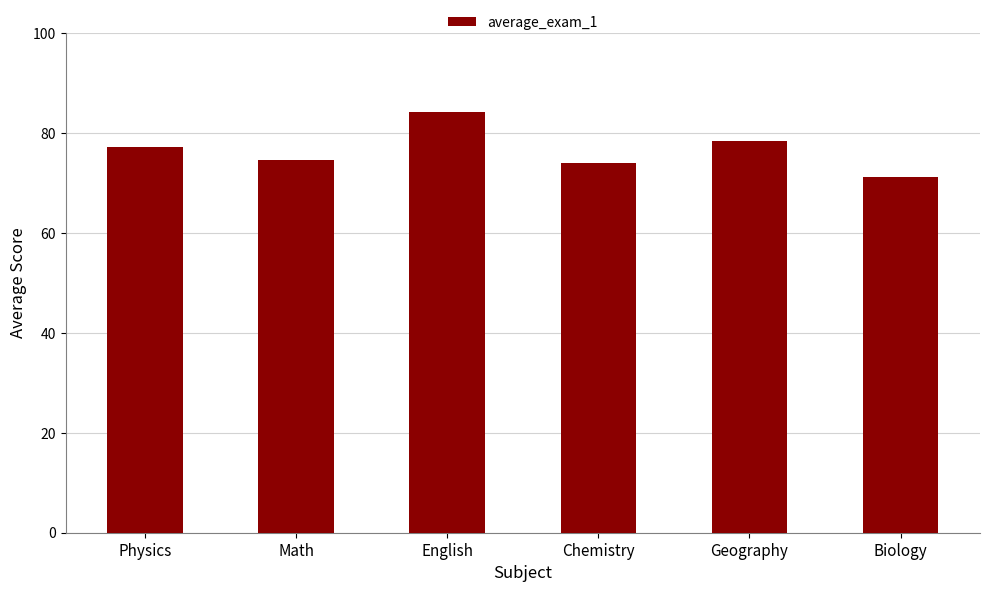

At which label is the value closest to 77?

Physics